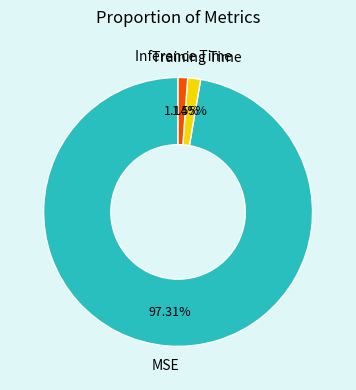

Does any single category account for the majority?

Yes